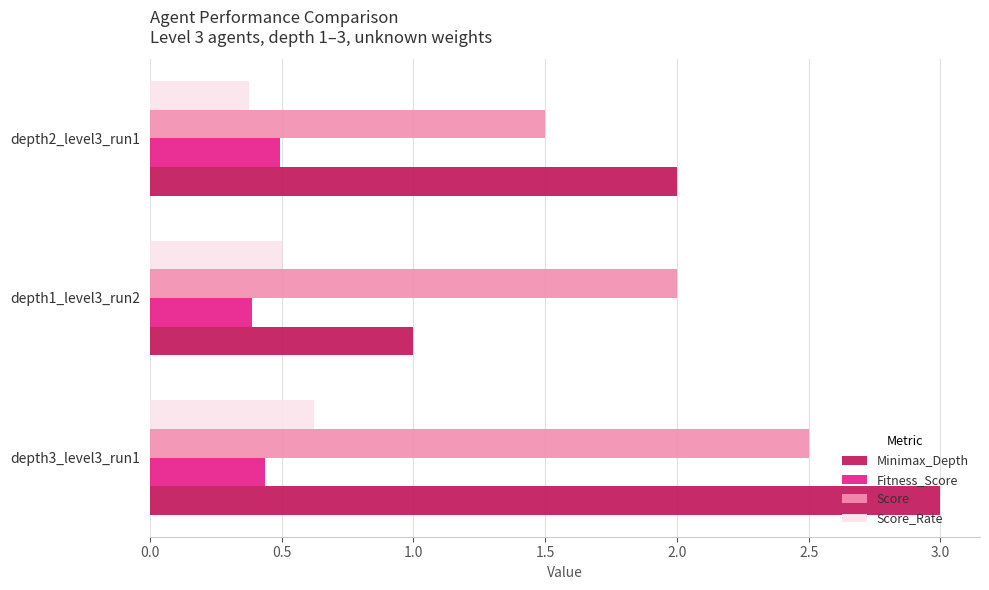

Is it true that Score equals 1.5 at depth2_level3_run1?

True